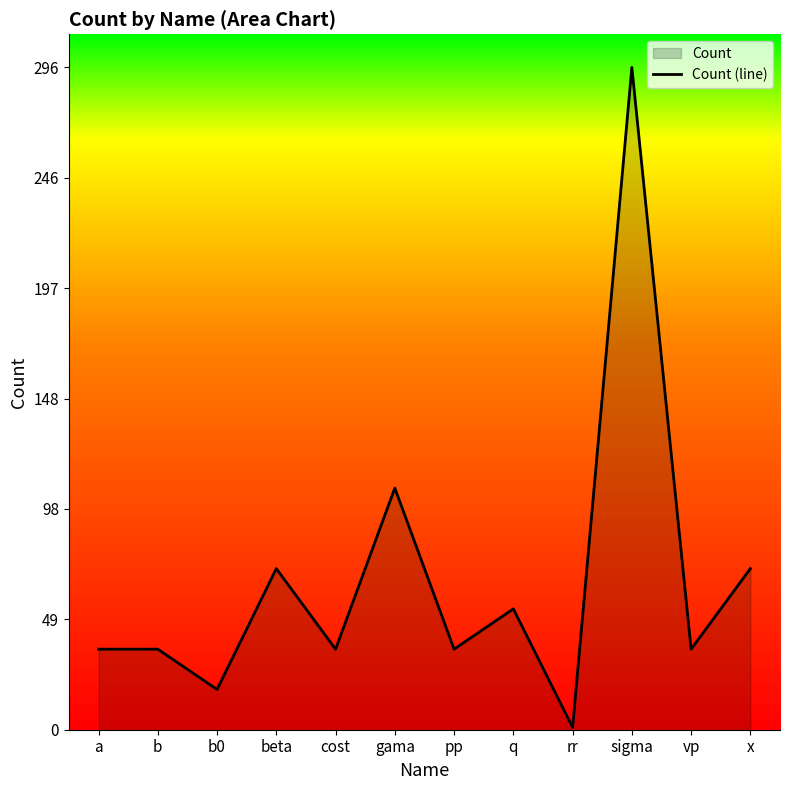

Is it true that the value at pp is 36?

True